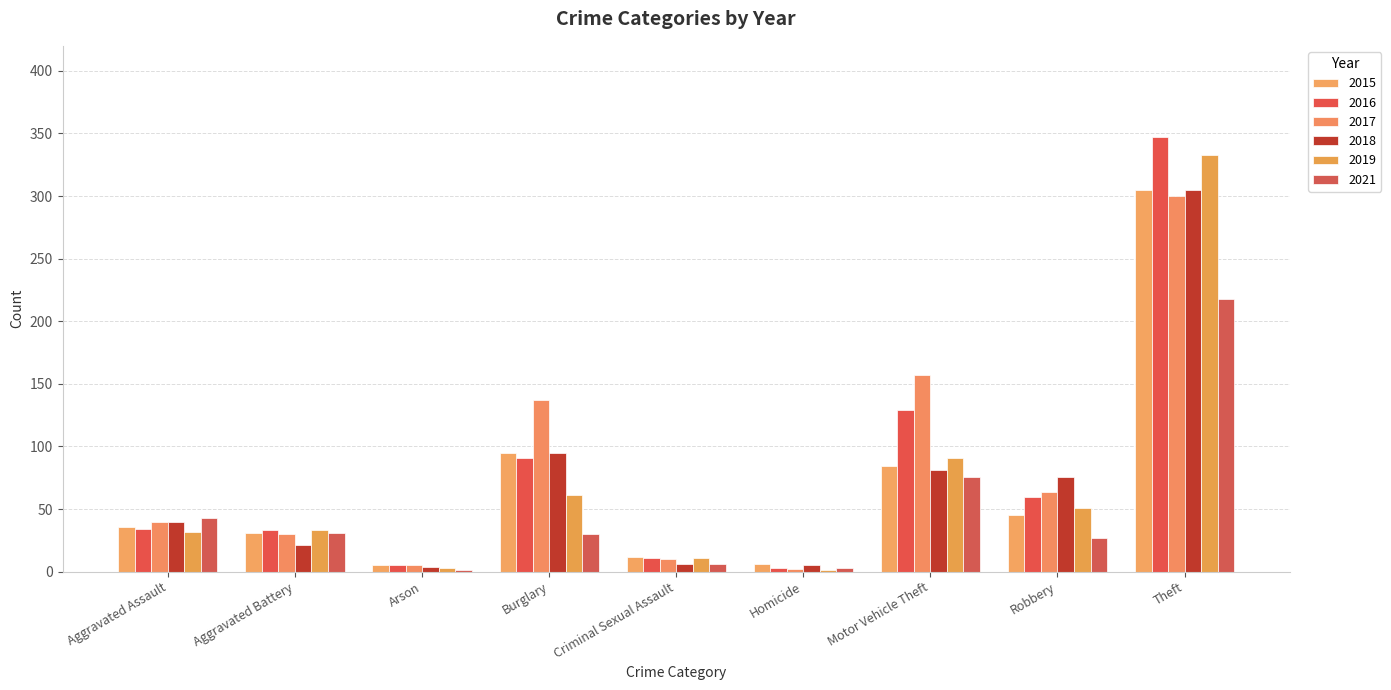

What is the sum of the 2017 values at Homicide and Motor Vehicle Theft?

159